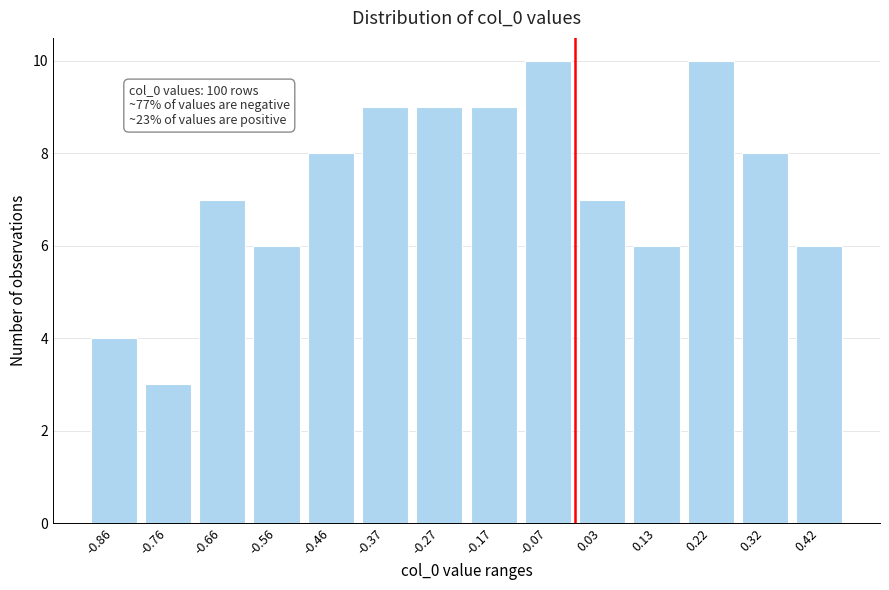

Reading left to right, extract all data points from this chart.

-0.86=4	-0.76=3	-0.66=7	-0.56=6	-0.46=8	-0.37=9	-0.27=9	-0.17=9	-0.07=10	0.03=7	0.13=6	0.22=10	0.32=8	0.42=6